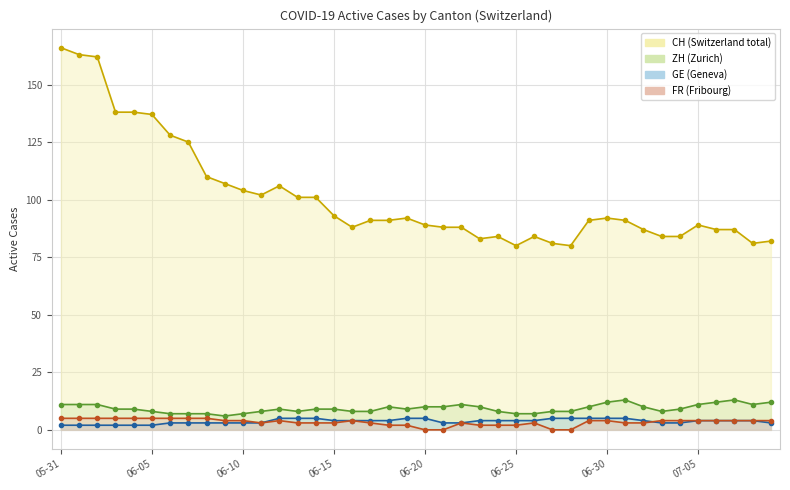

How many values in the ZH series exceed 9?

17